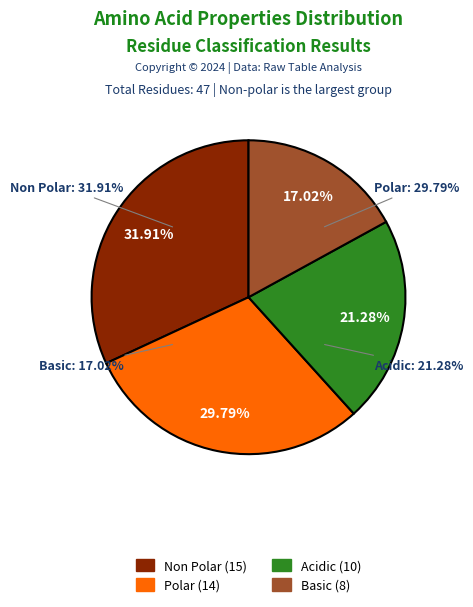

Is there a majority slice in this chart?

No